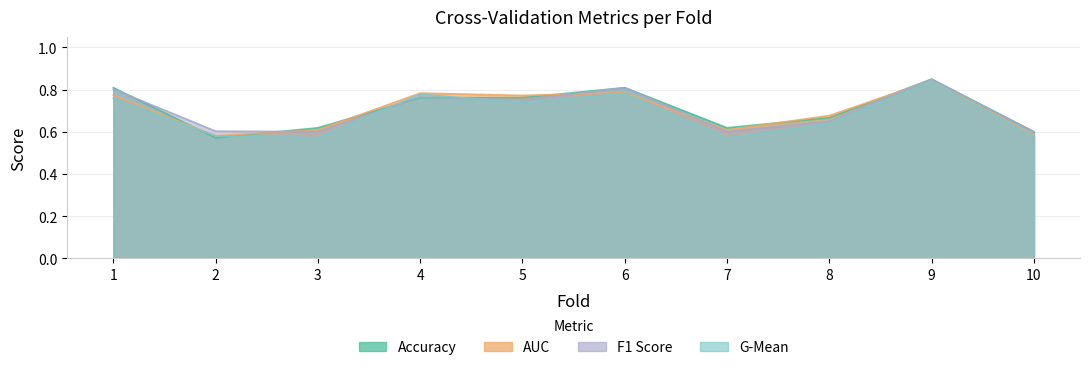

At how many categories does at least one series exceed 0?

10